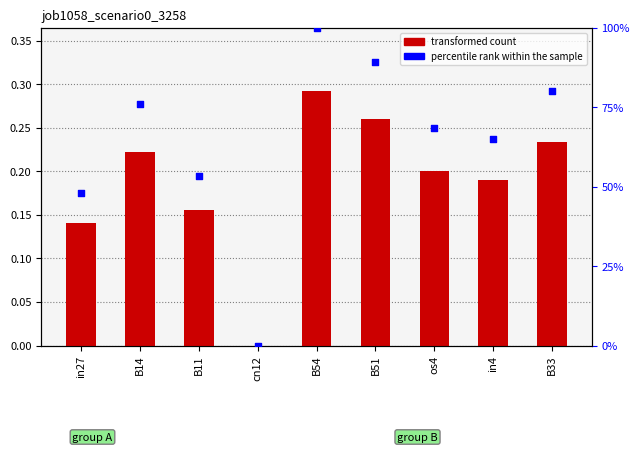

Which series has the largest Y range (max minus min)?

percentile rank within the sample